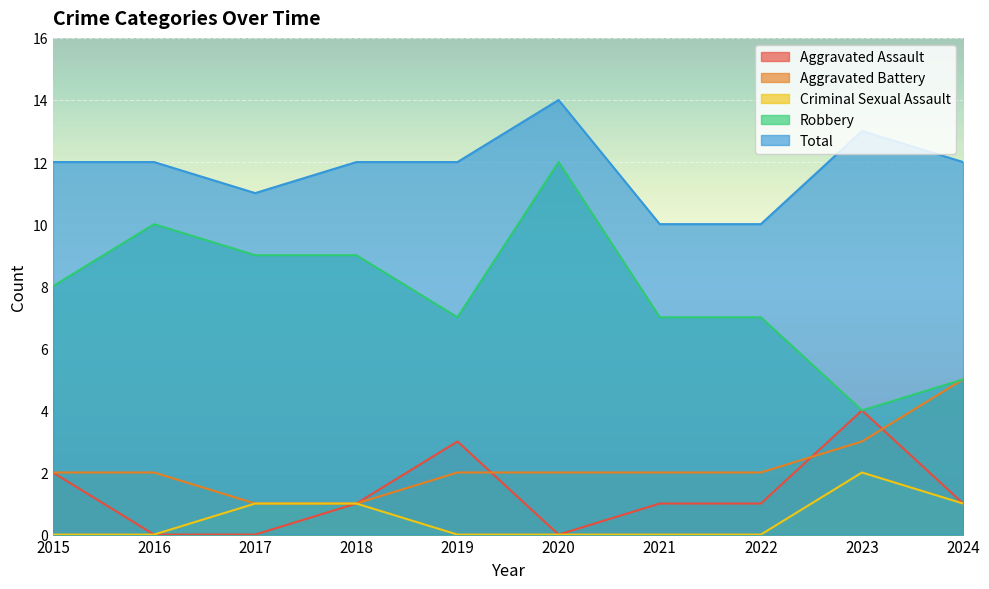

Does the chart display data point markers on the line(s)?

No